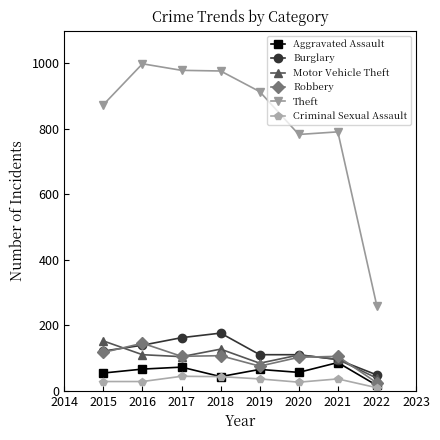

True or false: Burglary and Theft cross at least once.

False